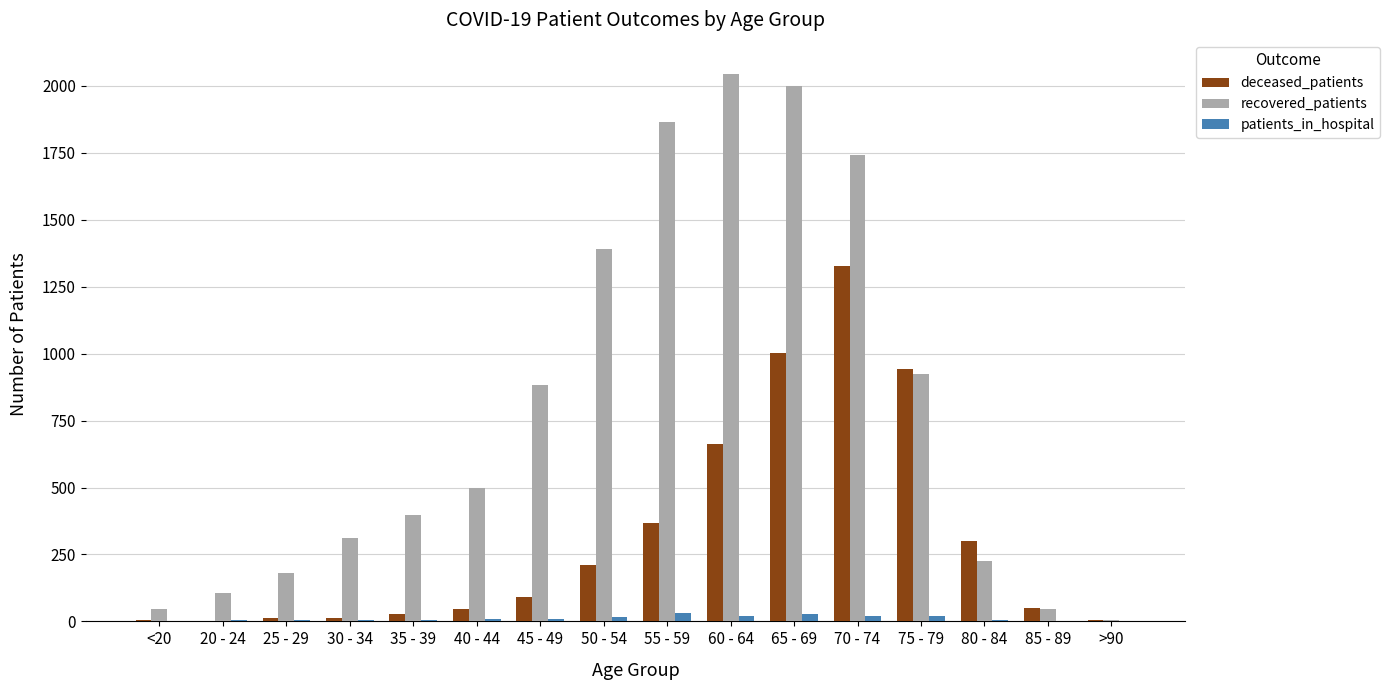

At which category does the chart reach its peak across all series?

60 - 64